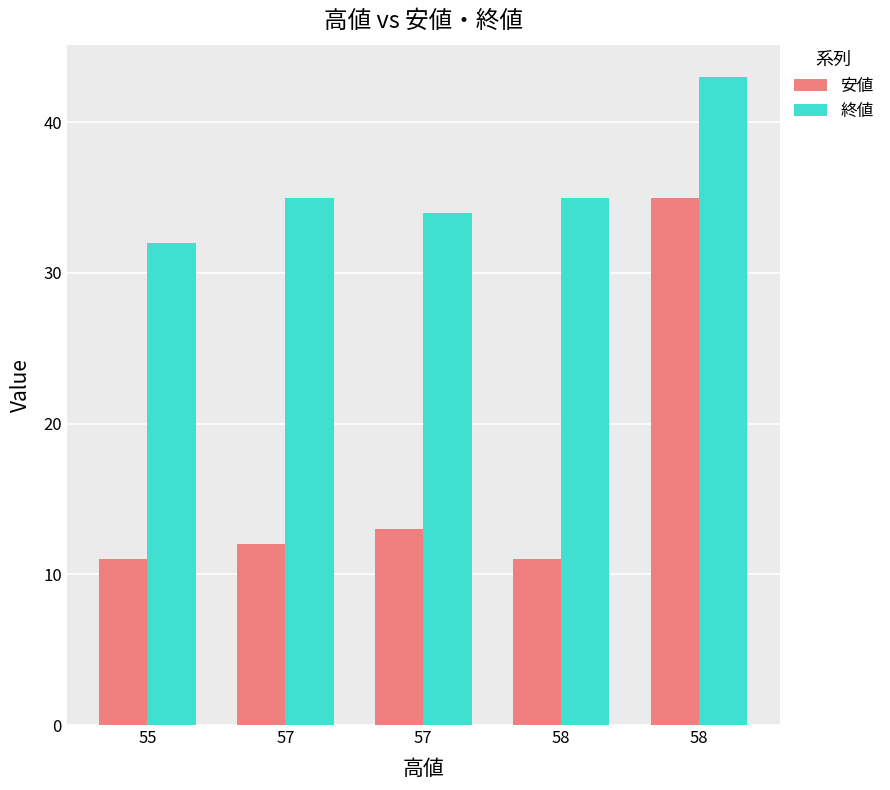

List the series in order of their overall mean, highest first.

終値, 安値